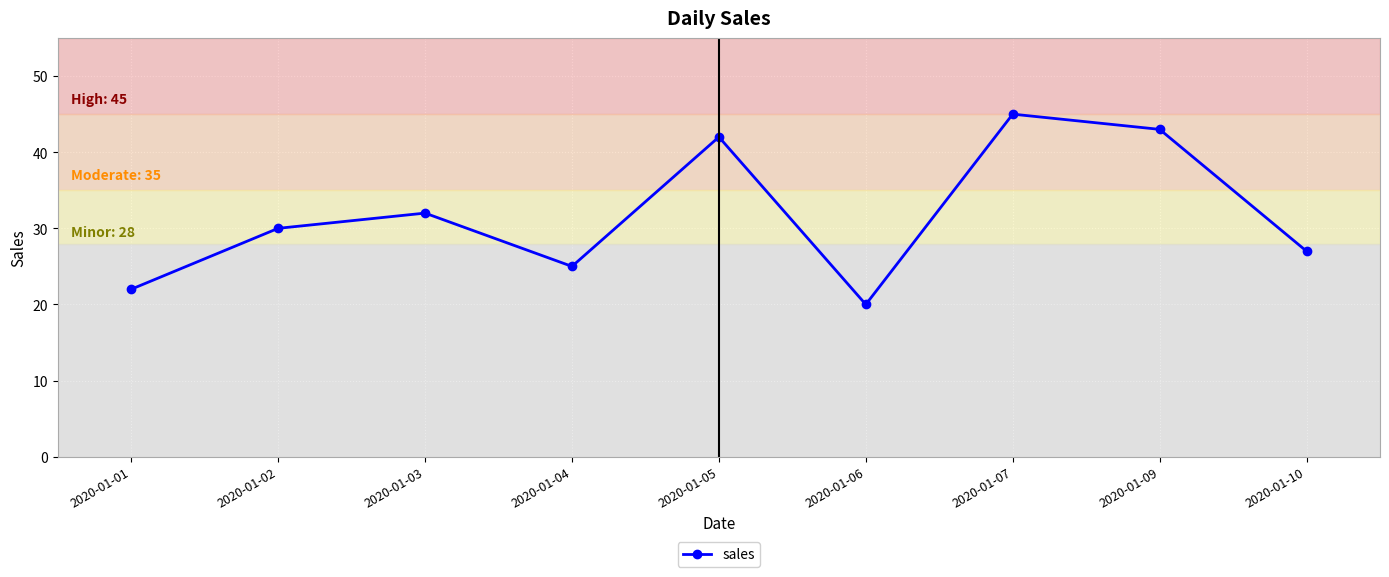

How many points are higher than both their immediate neighbors (excluding endpoints)?

3